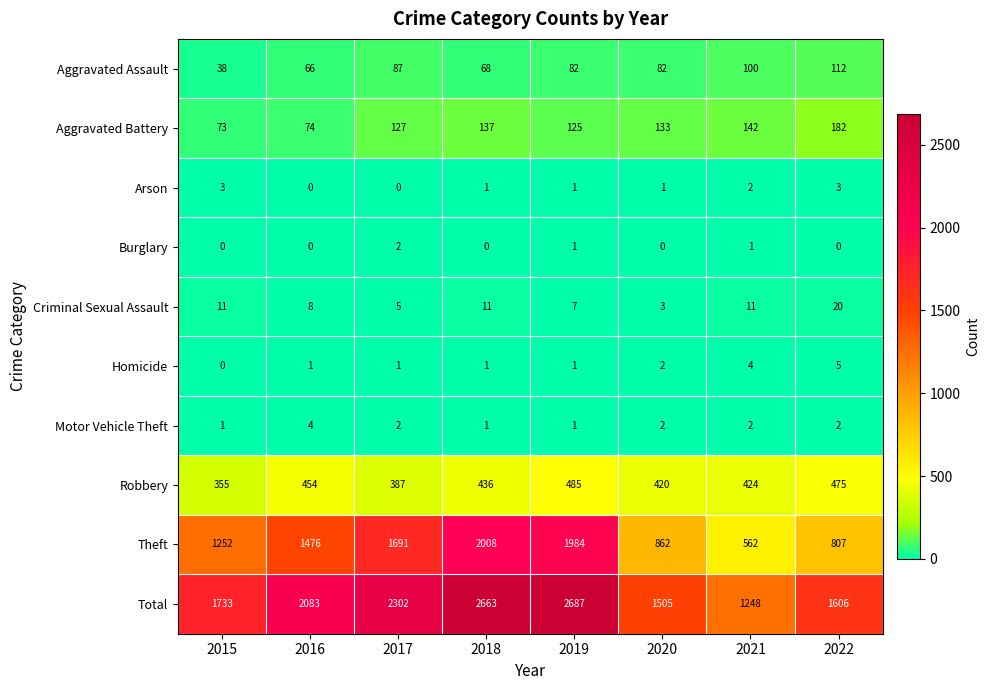

How many categories are shown in the chart?

8